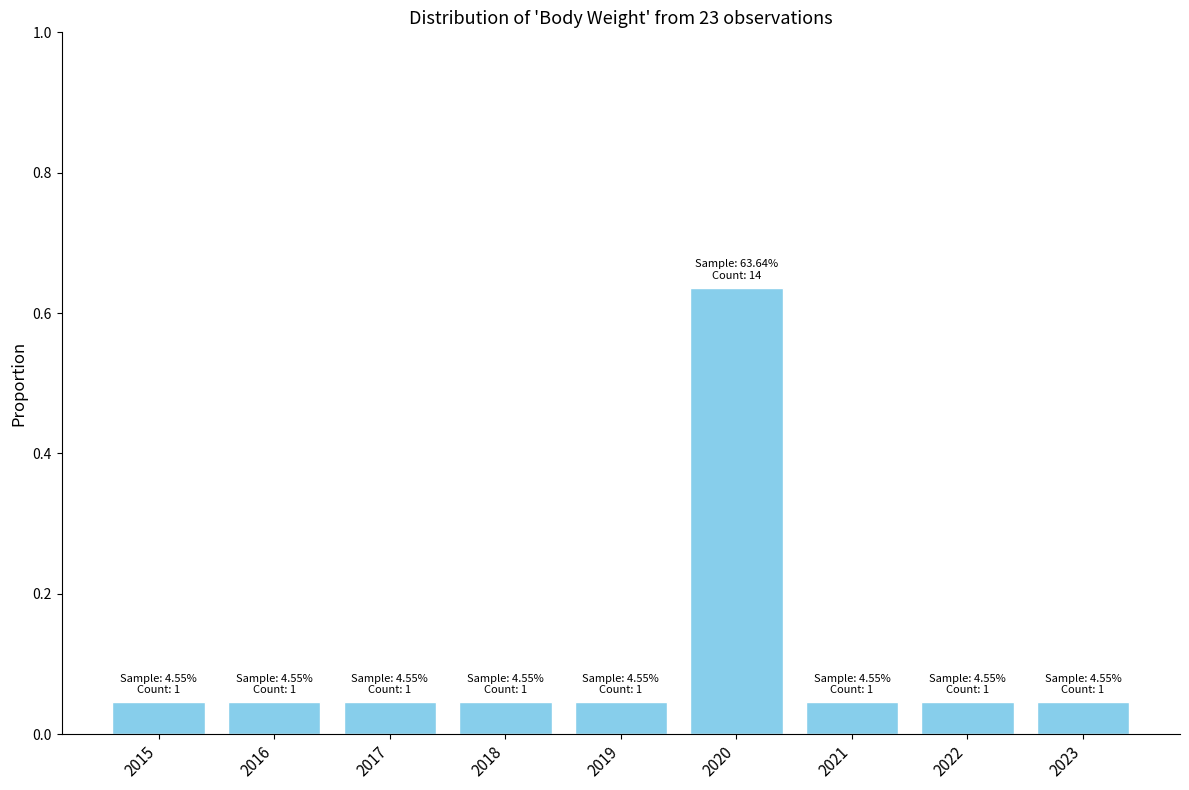

How many bars are there in total?

9